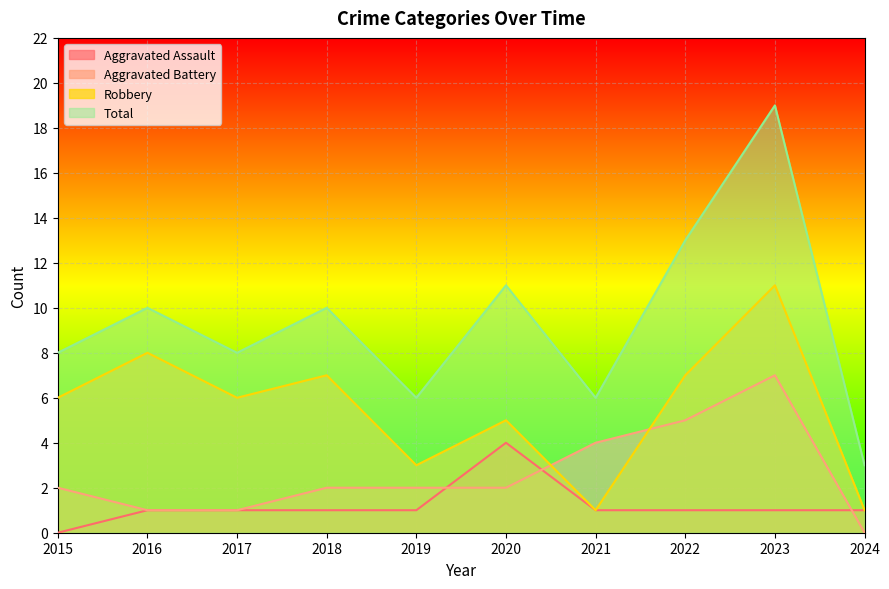

At which label does Aggravated Battery first exceed 2?

2021